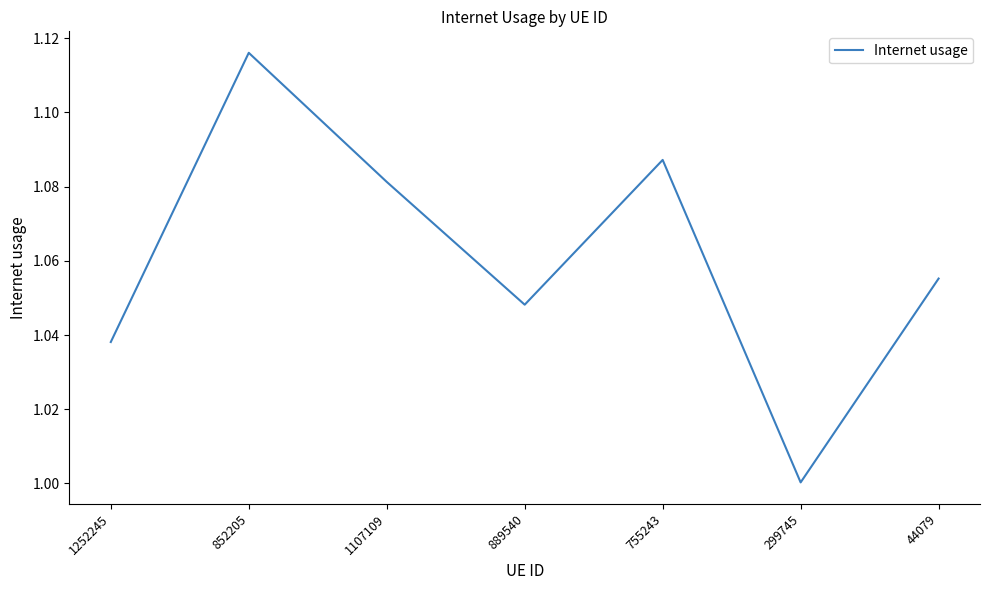

Approximately how many times larger is the value at 299745 compared to 852205?

0.9